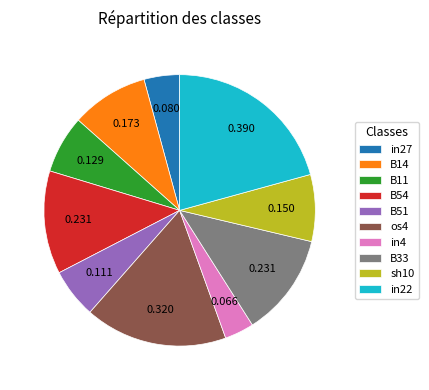

Do B14 and B51 together represent more than half of the pie?

No